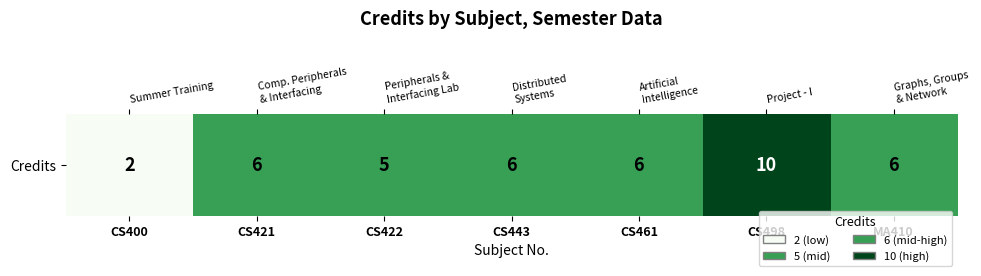

Rank the categories by value from highest to lowest.

CS498, CS421, CS443, CS461, MA410, CS422, CS400